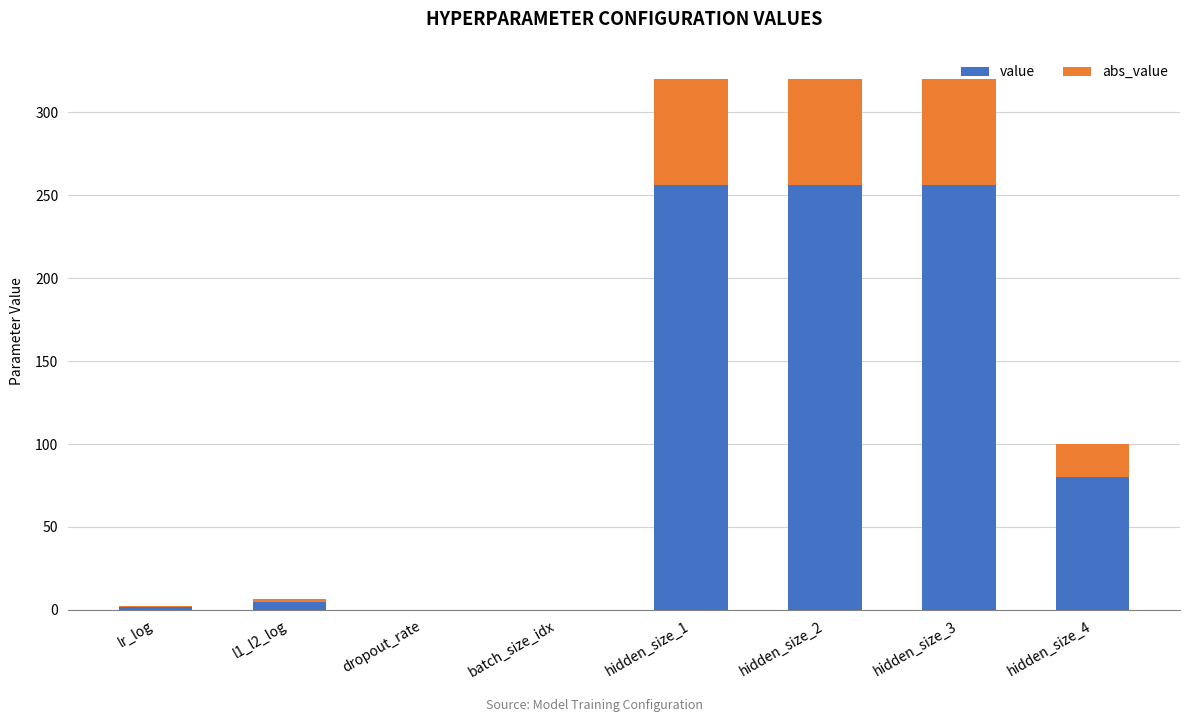

What is the total value across all series at hidden_size_2?

320.0